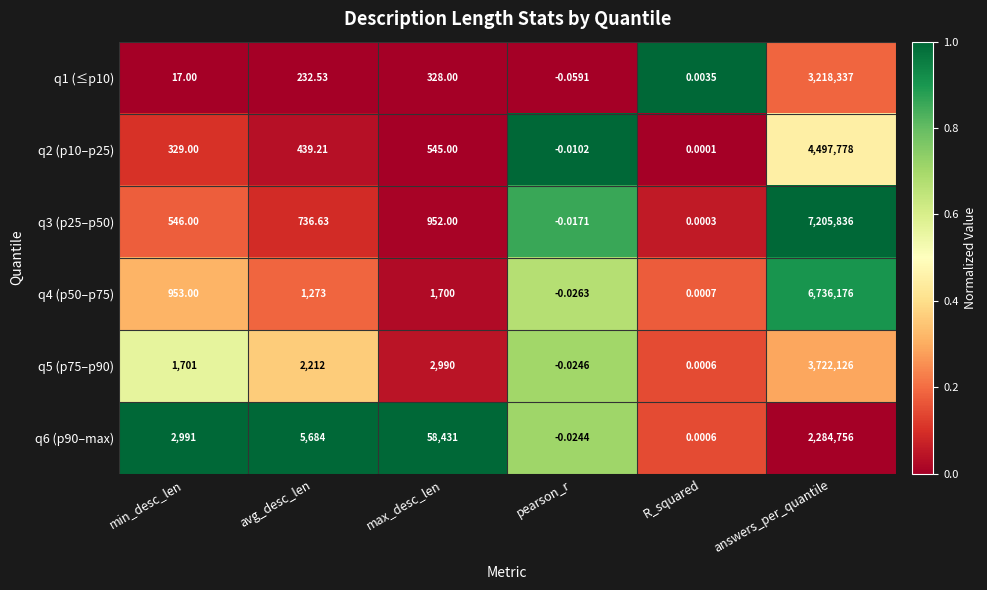

Count the number of data series in this chart.

6